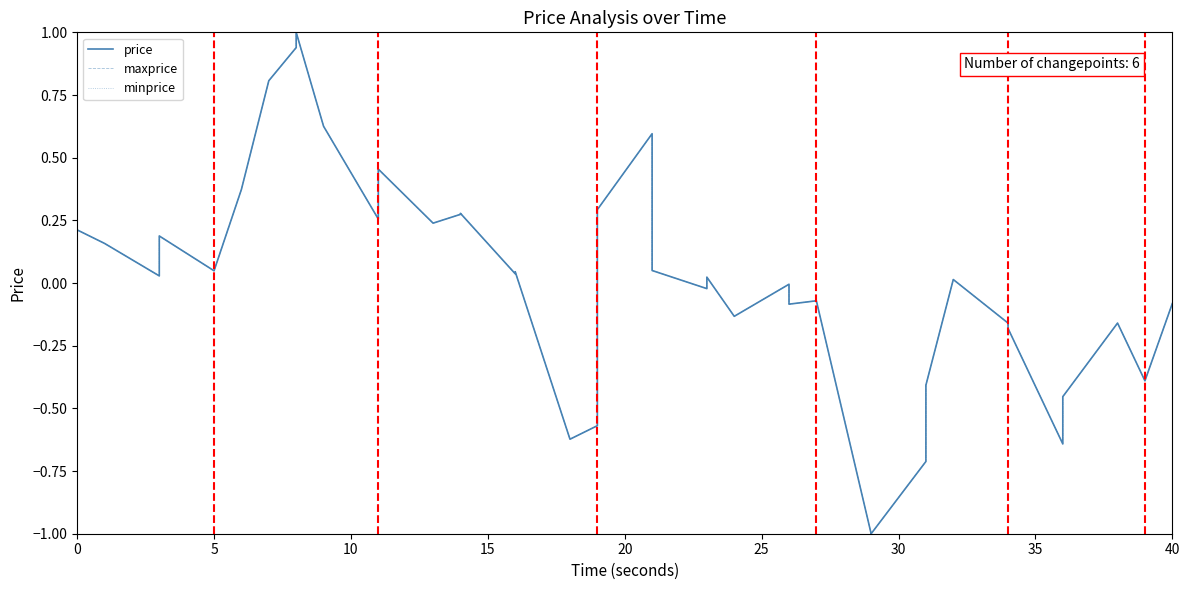

What is the lowest value of the price series?

-1.0